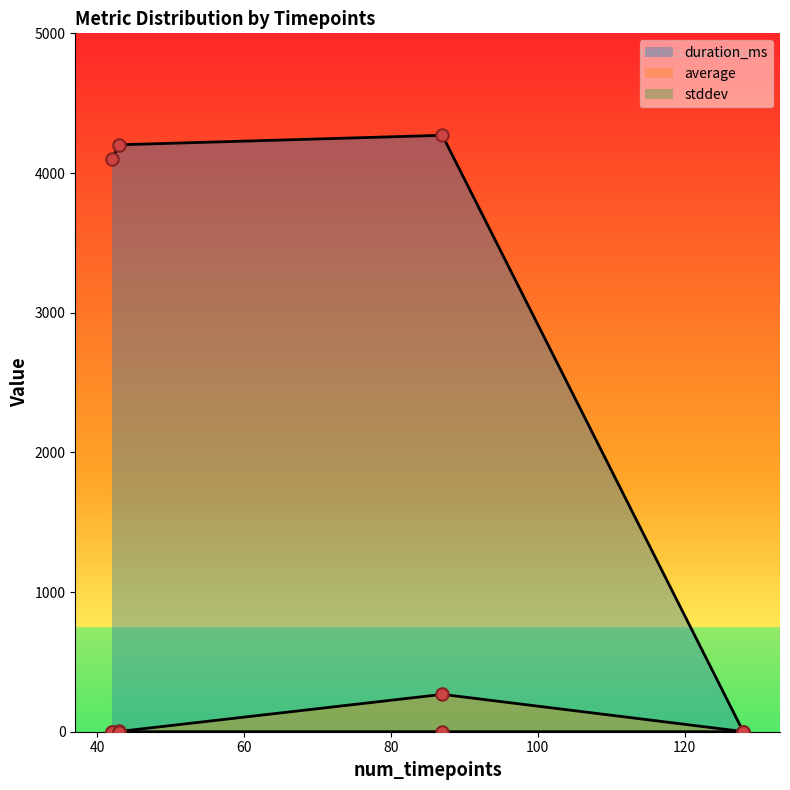

At how many categories does at least one series exceed 2984?

3